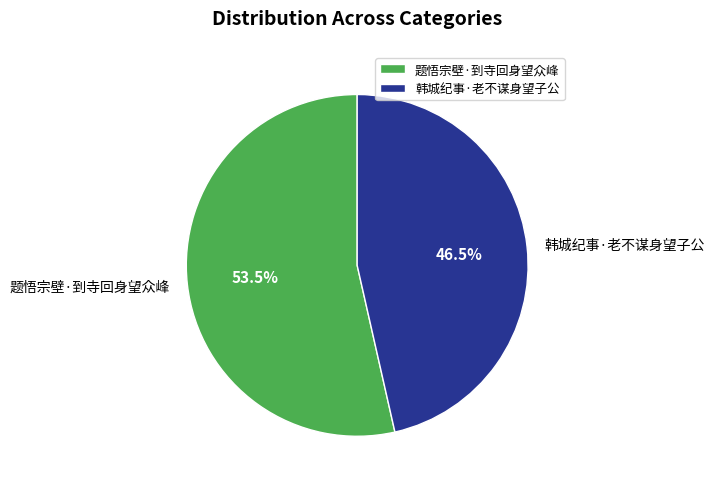

What is the majority slice?

题悟宗壁·到寺回身望众峰